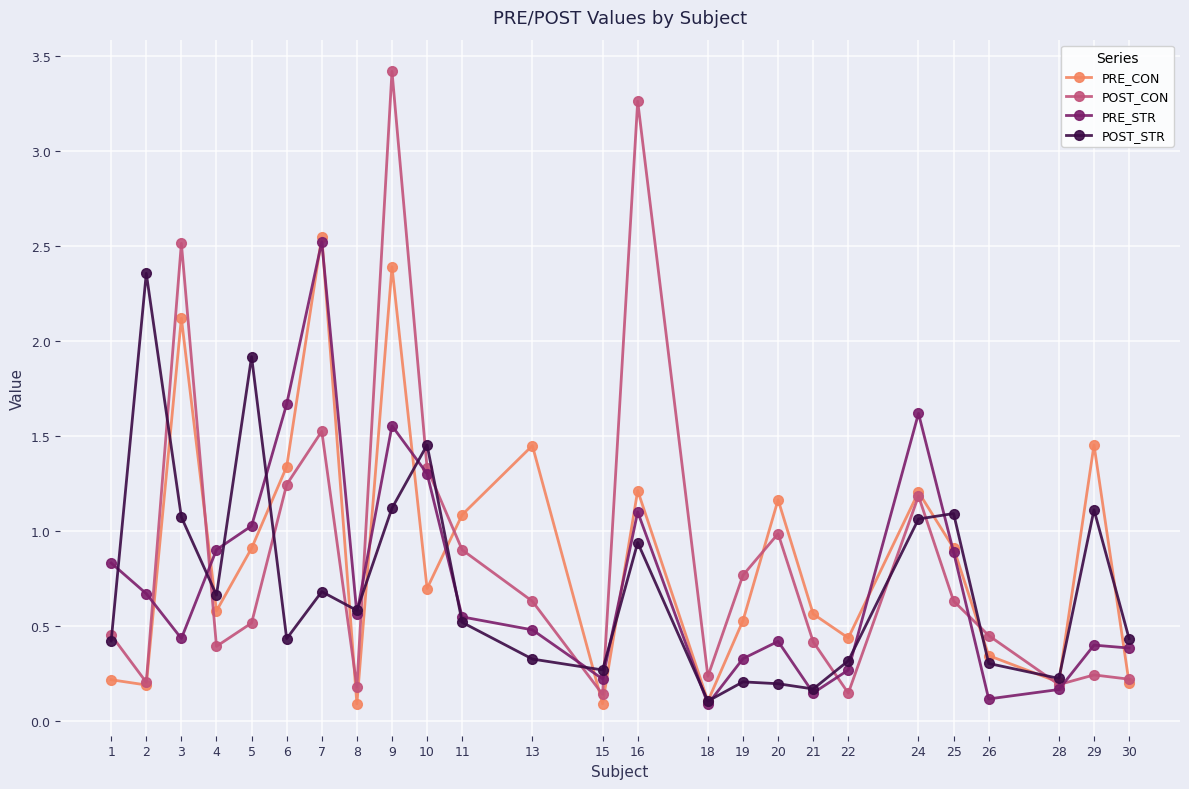

What is the sum of all POST_CON values?

22.2